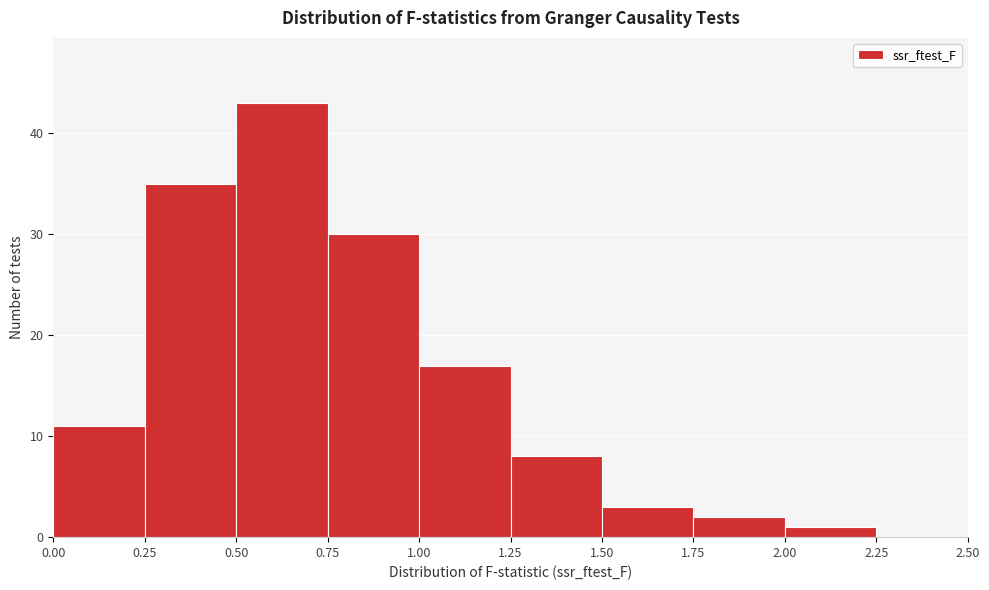

Reading left to right, transcribe this chart: for each bar, give the range it covers on the x-axis and its height. The values are not printed on the chart, so give them approximately, as read against the axis.

0.00 to 0.25: 11
0.25 to 0.50: 35
0.50 to 0.75: 43
0.75 to 1.00: 30
1.00 to 1.25: 17
1.25 to 1.50: 8
1.50 to 1.75: 3
1.75 to 2.00: 2
2.00 to 2.25: 1
2.25 to 2.50: 0